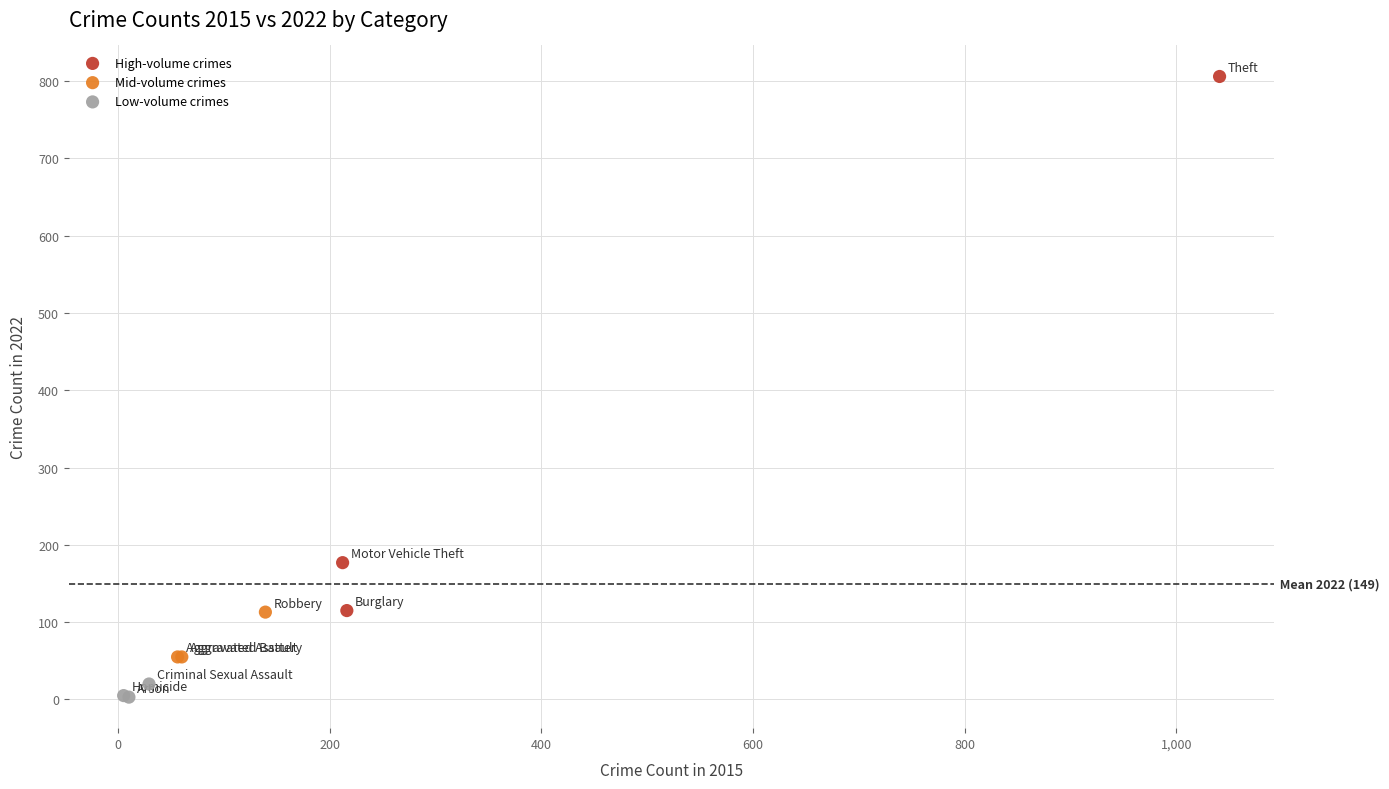

Which series reaches the maximum Y coordinate?

High-volume crimes